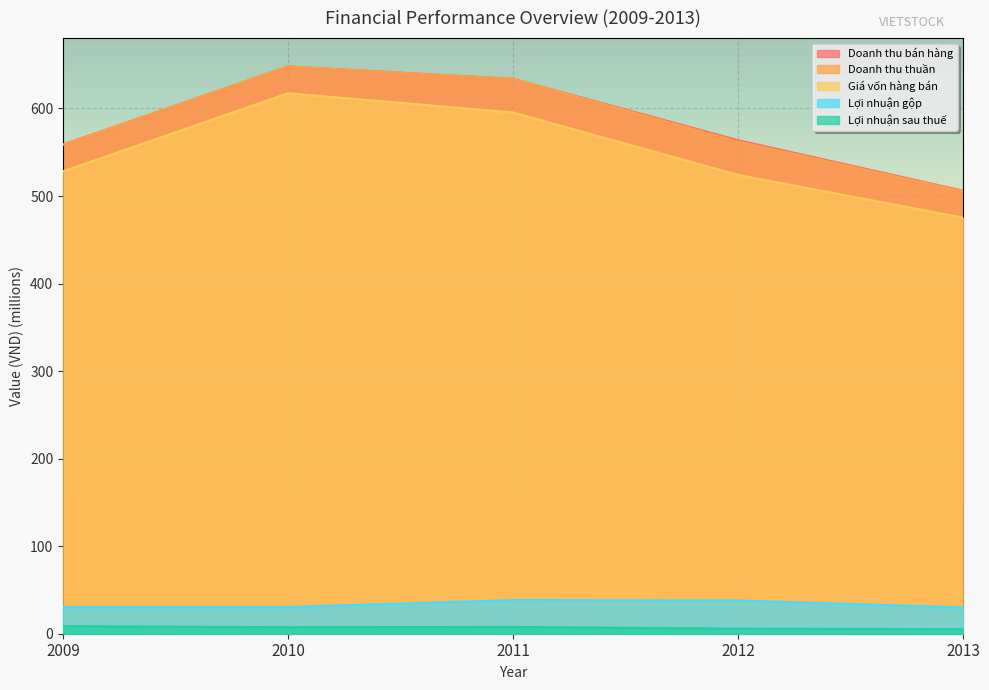

What is the approximate value of Giá vốn hàng bán at 2012?

524.1